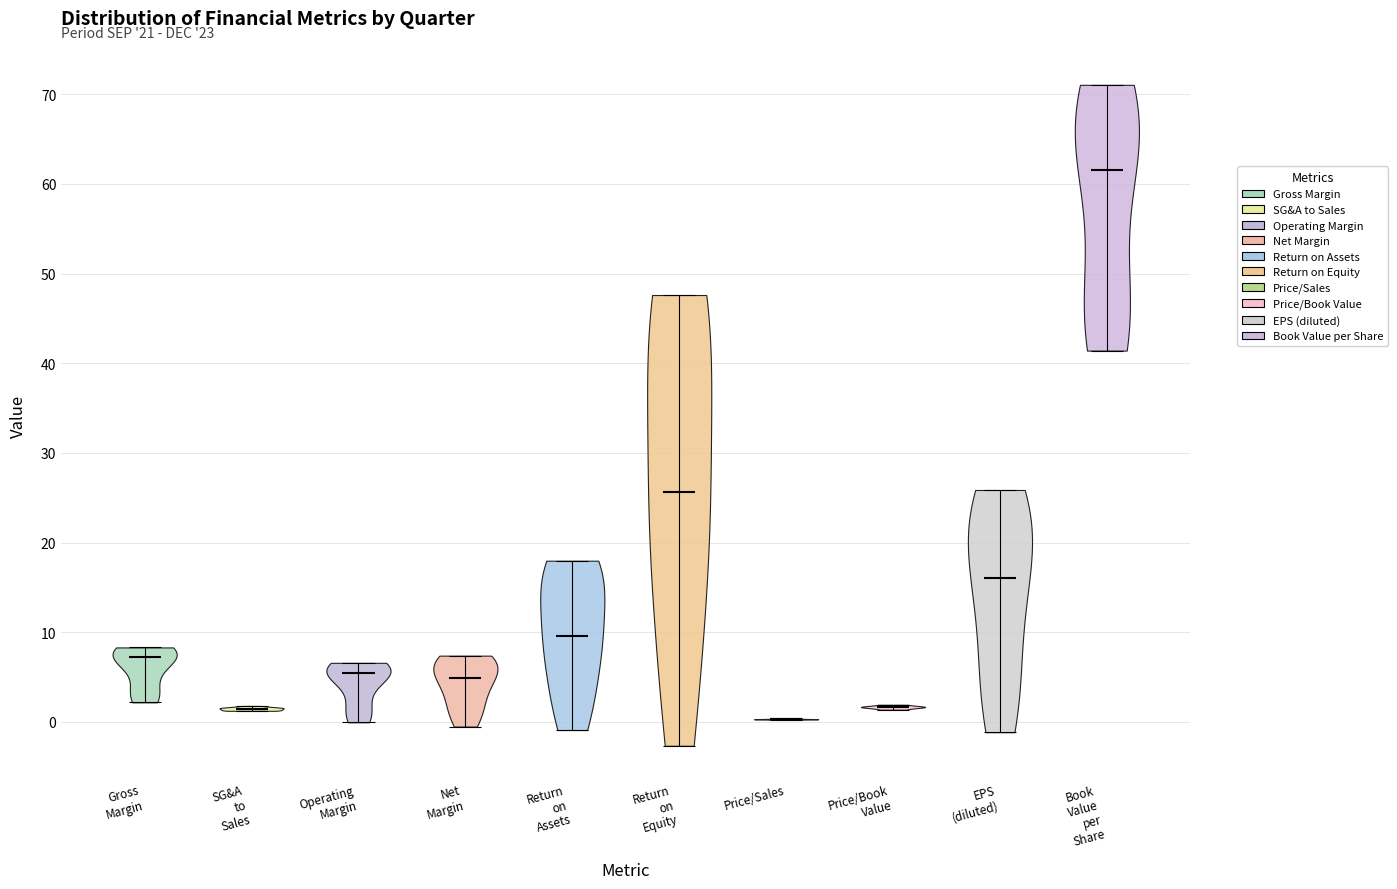

Reading left to right, read every violin against the y-axis: where its median line is, and the lowest and highest points it reaches. The values are not printed on the chart, so give them approximately, as read against the axis.

Gross Margin: median line 7, lowest point 2, highest point 8
SG&A to Sales: median line 1, lowest point 1, highest point 2
Operating Margin: median line 5, lowest point 0, highest point 7
Net Margin: median line 5, lowest point -1, highest point 7
Return on Assets: median line 10, lowest point -1, highest point 18
Return on Equity: median line 26, lowest point -3, highest point 48
Price/Sales: median line 0, lowest point 0, highest point 0
Price/Book Value: median line 2, lowest point 1, highest point 2
EPS (diluted): median line 16, lowest point -1, highest point 26
Book Value per Share: median line 62, lowest point 41, highest point 71